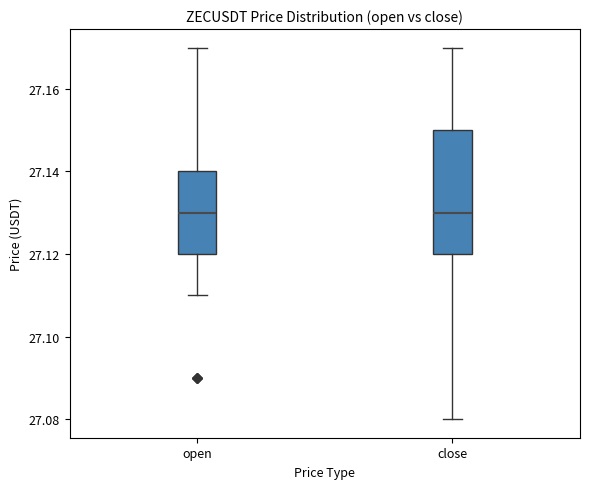

Reading left to right, read every box against the y-axis: the position of its median line, the range the box covers, and the ends of its whiskers. The values are not printed on the chart, so give them approximately, as read against the axis.

open: median 27.13, box 27.12 to 27.14, whiskers 27.11 to 27.17
close: median 27.13, box 27.12 to 27.15, whiskers 27.08 to 27.17